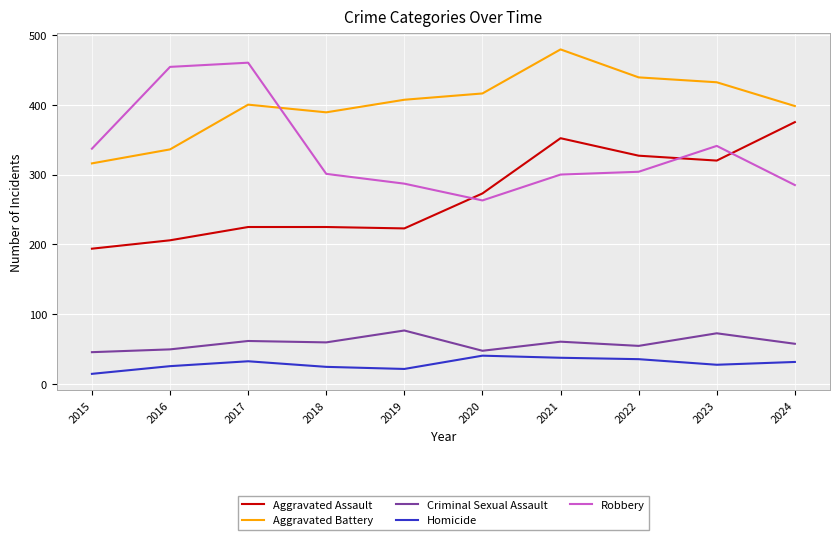

At how many categories does at least one series exceed 78?

10